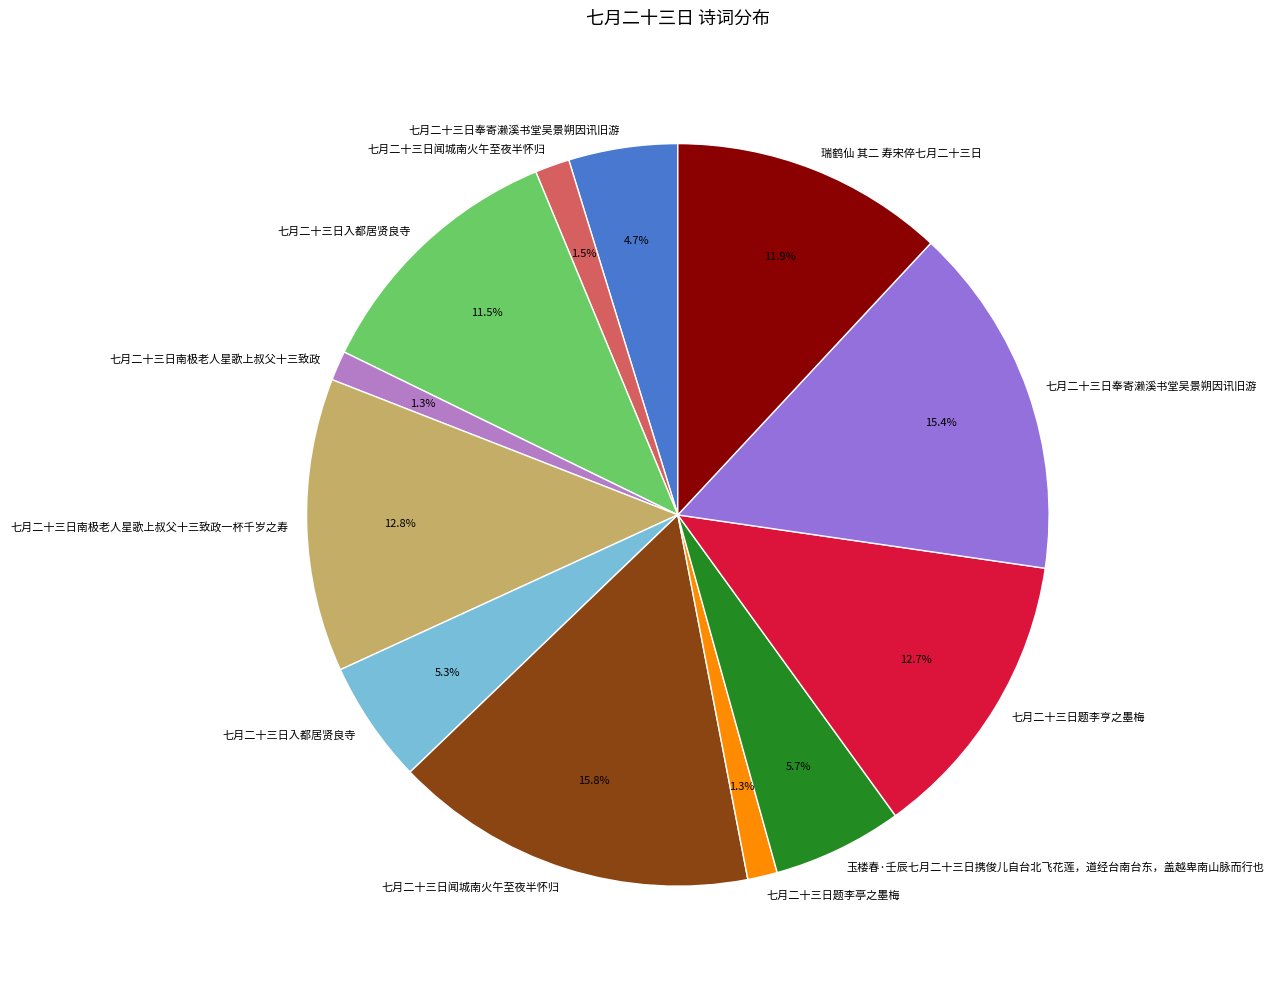

To the nearest percent, what is the average slice percentage?

8%